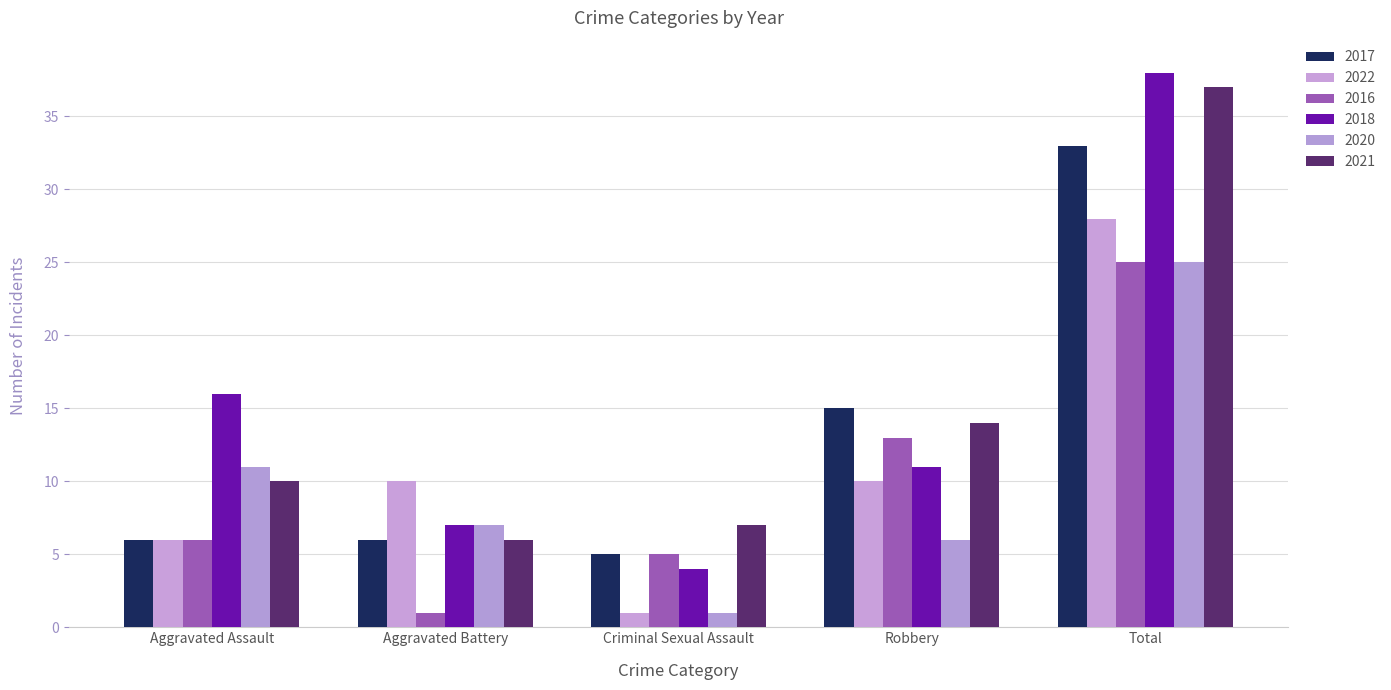

Read the 2022 value at Robbery.

10